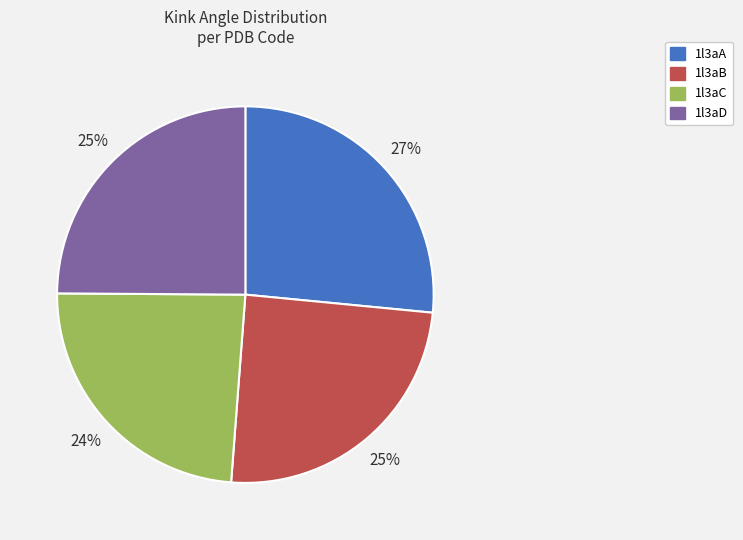

To the nearest percent, what portion does 1l3aB represent?

25%